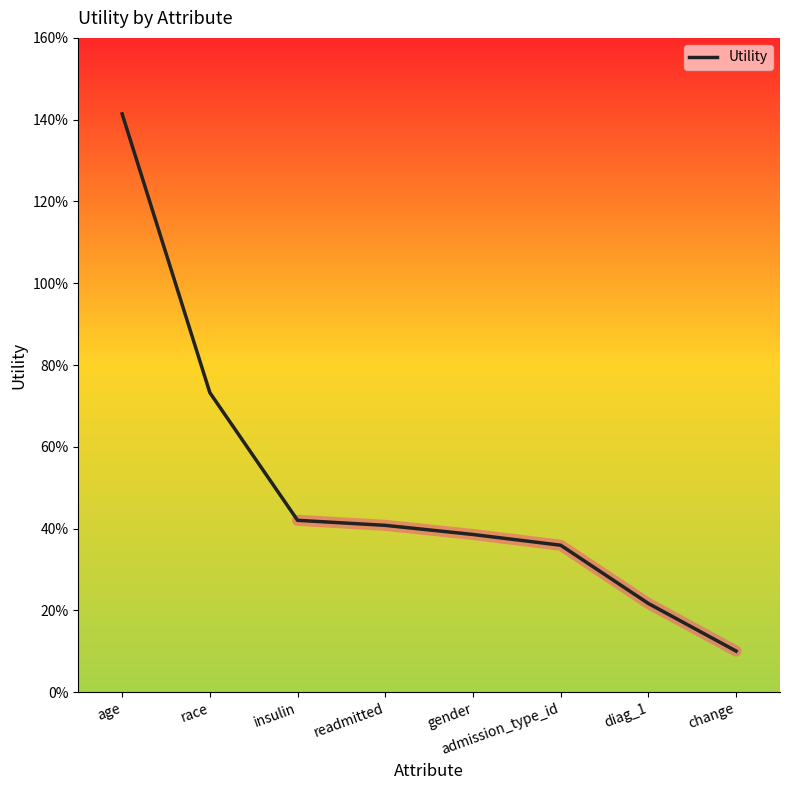

Reading left to right, transcribe all the data shown in this chart.

1.4	0.7	0.4	0.4	0.4	0.4	0.2	0.1